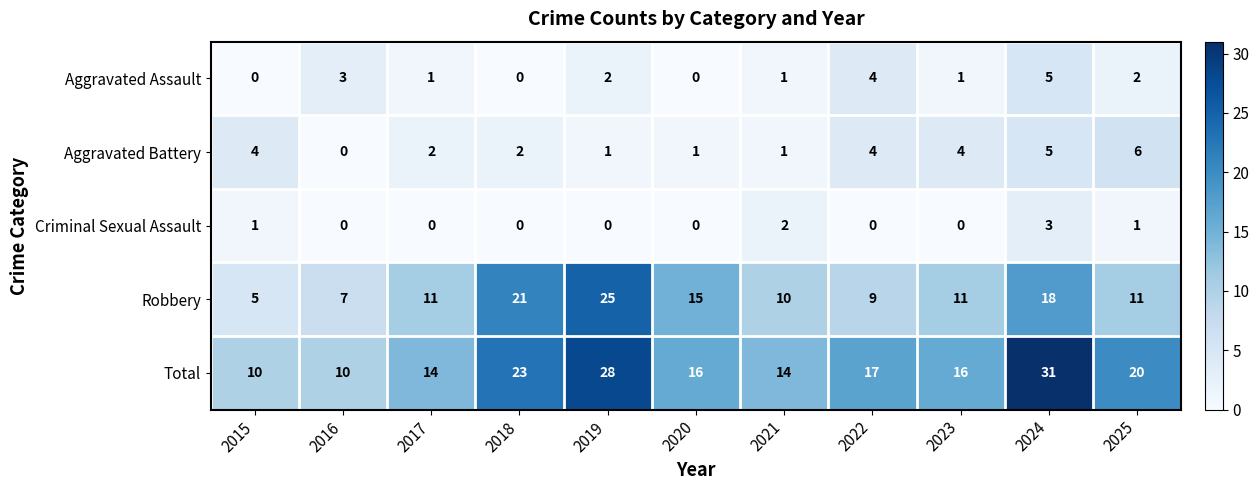

At which label does Robbery reach its minimum?

2015